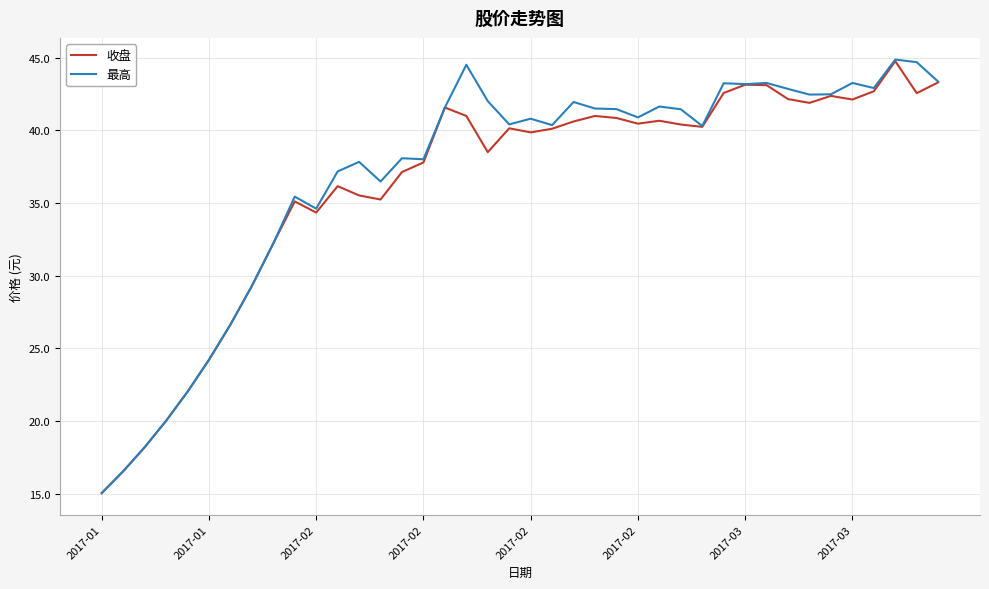

What is the smallest value displayed?

15.0